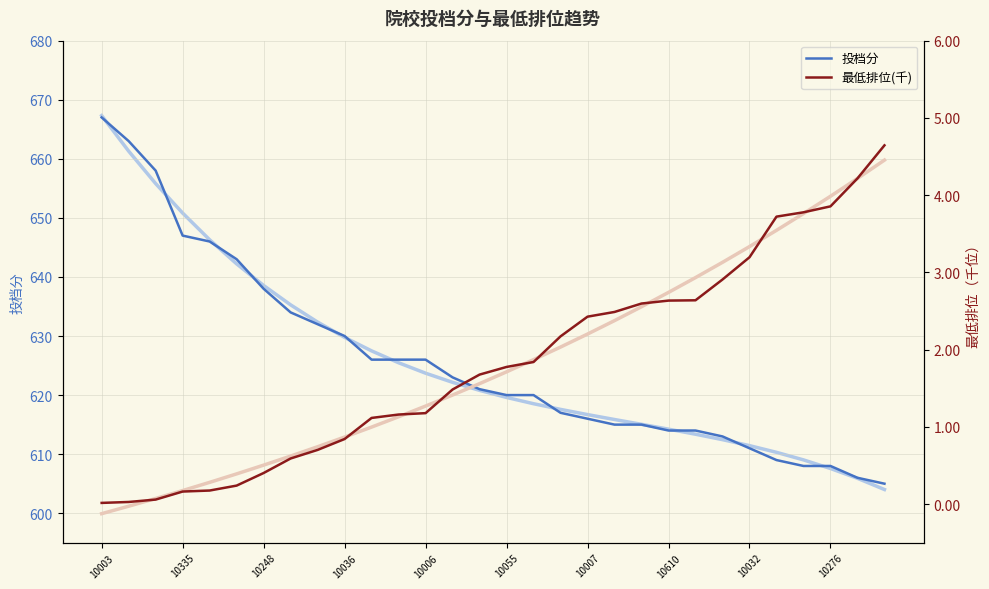

The 投档分 series shows 218 at 10276. True or false?

False